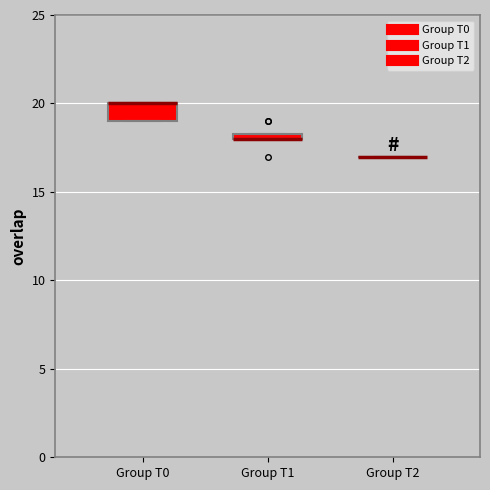

Where is the lower edge of the box for Group T1 on the y-axis? The values are not printed on the chart, so give them approximately, as read against the axis.

18.0